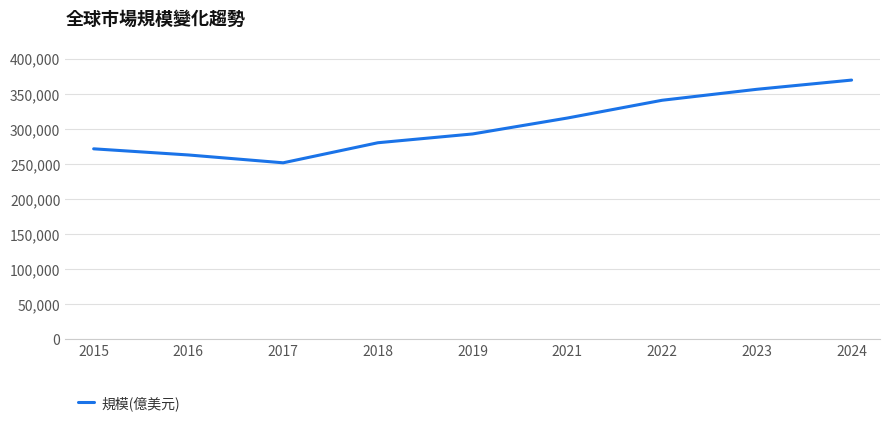

Reading left to right, transcribe all the data shown in this chart.

2015=271638	2016=262879	2017=251713	2018=280292	2019=292830	2021=315511	2022=340823	2023=356465	2024=369600